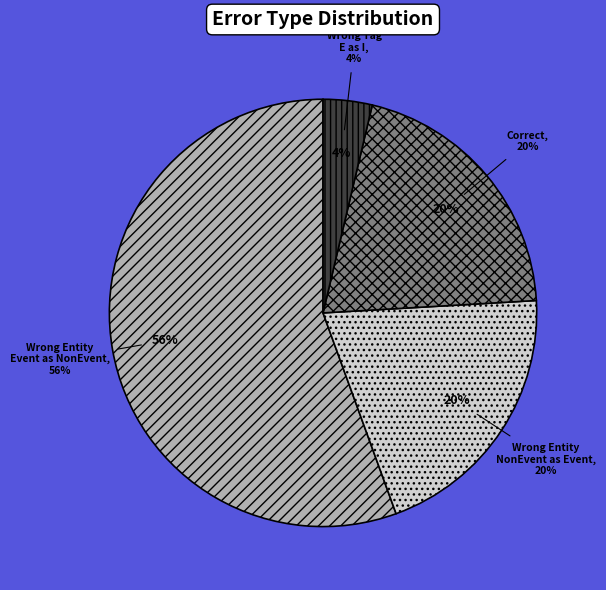

How many slices are in this pie chart?

4